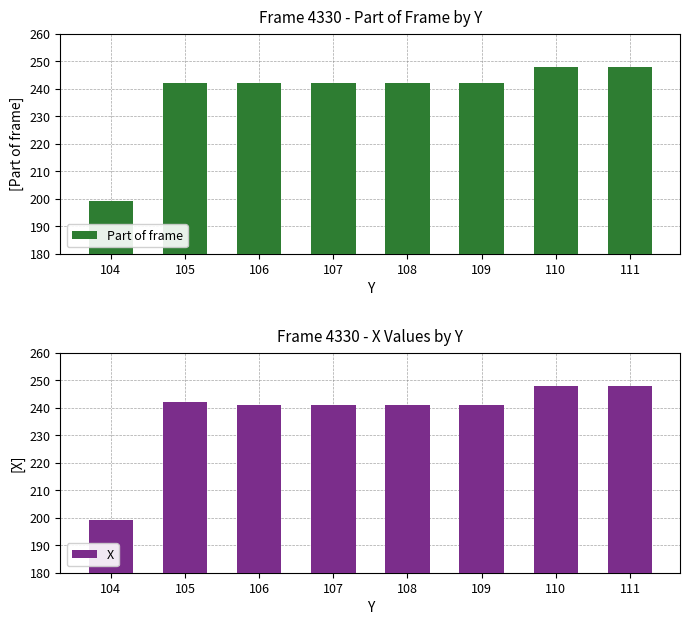

Is it true that Part of frame equals 126 at 111?

False